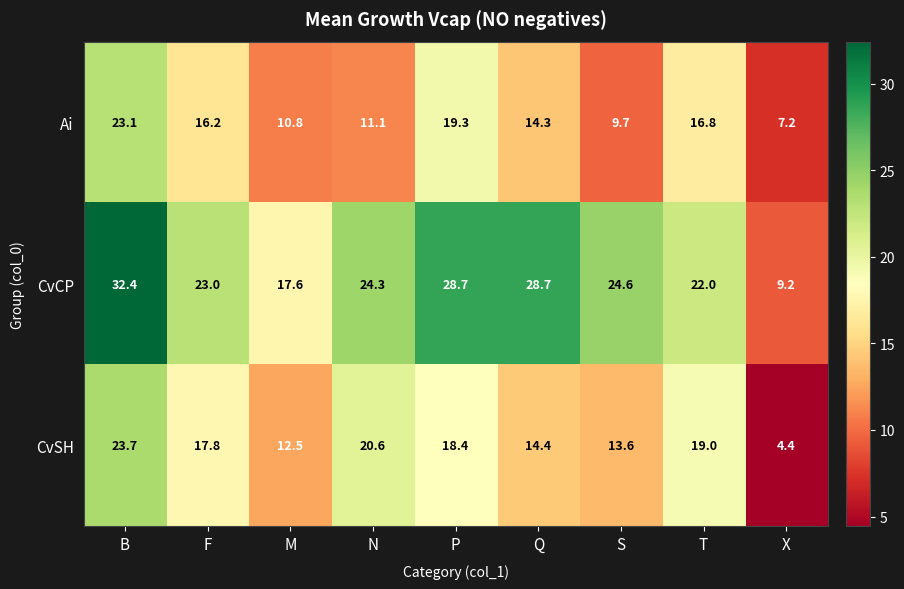

What is the average value of the CvSH series?

16.0